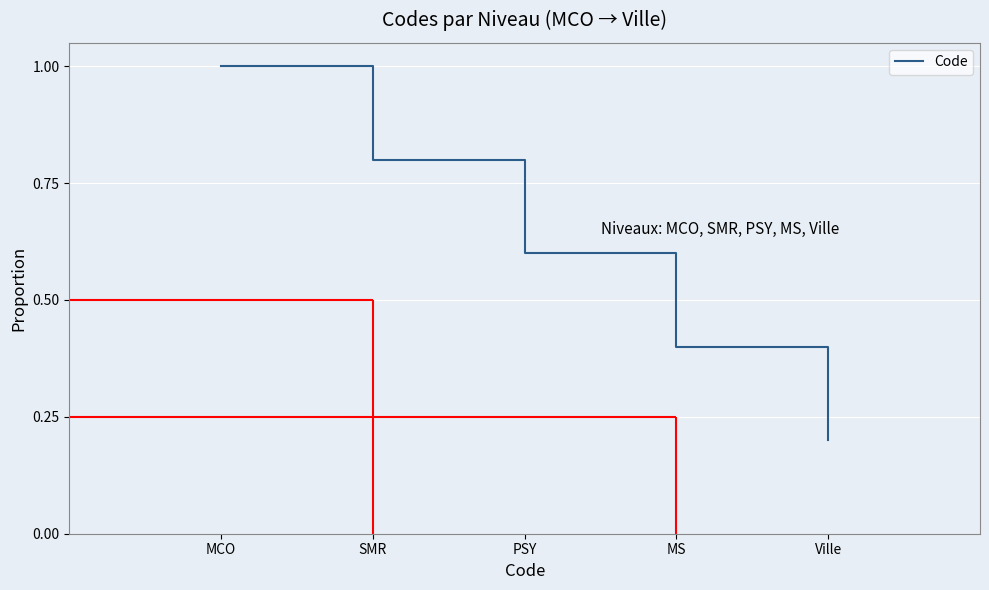

Does the chart display data point markers on the line(s)?

No